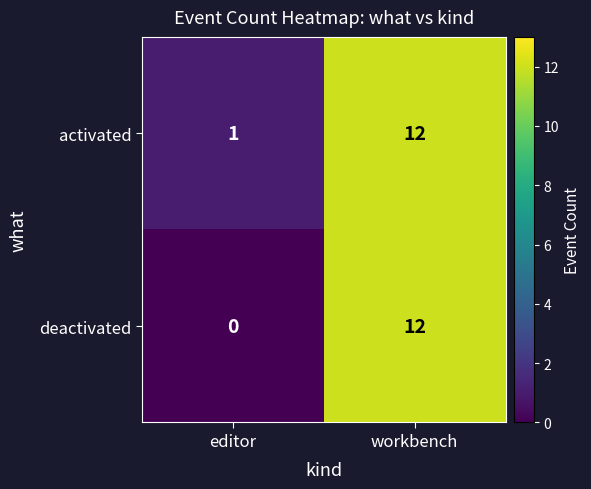

At editor, list the series in order from smallest to largest.

deactivated, activated